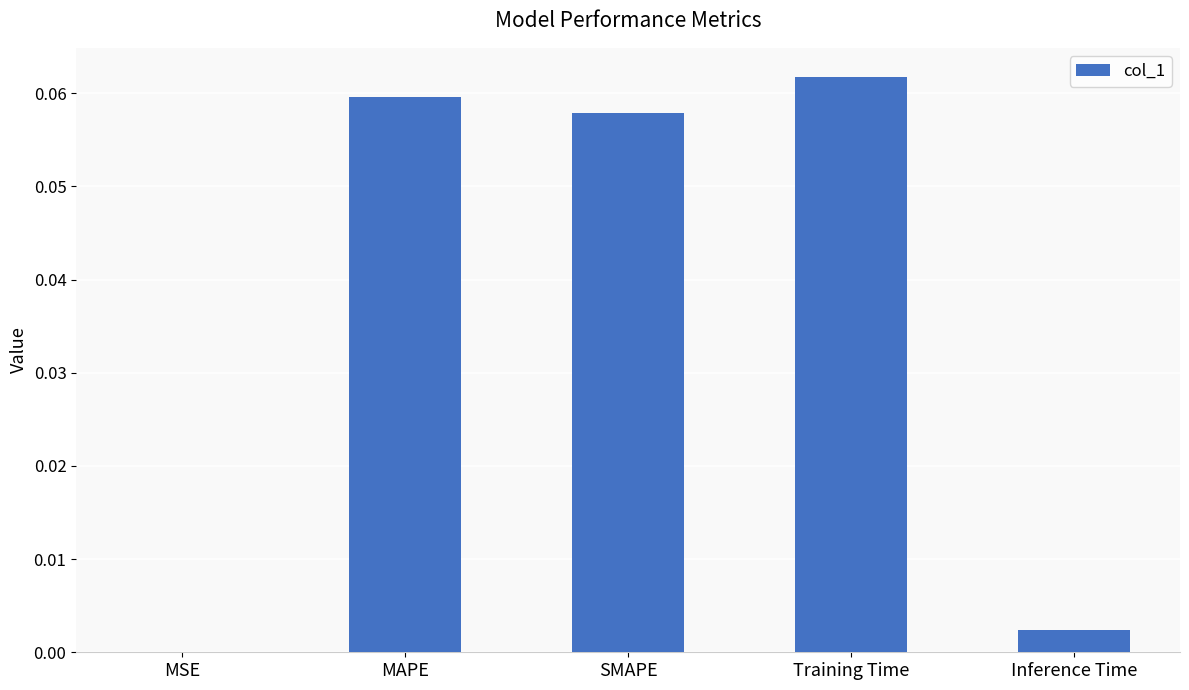

Which label corresponds to the largest value in the chart?

Training Time